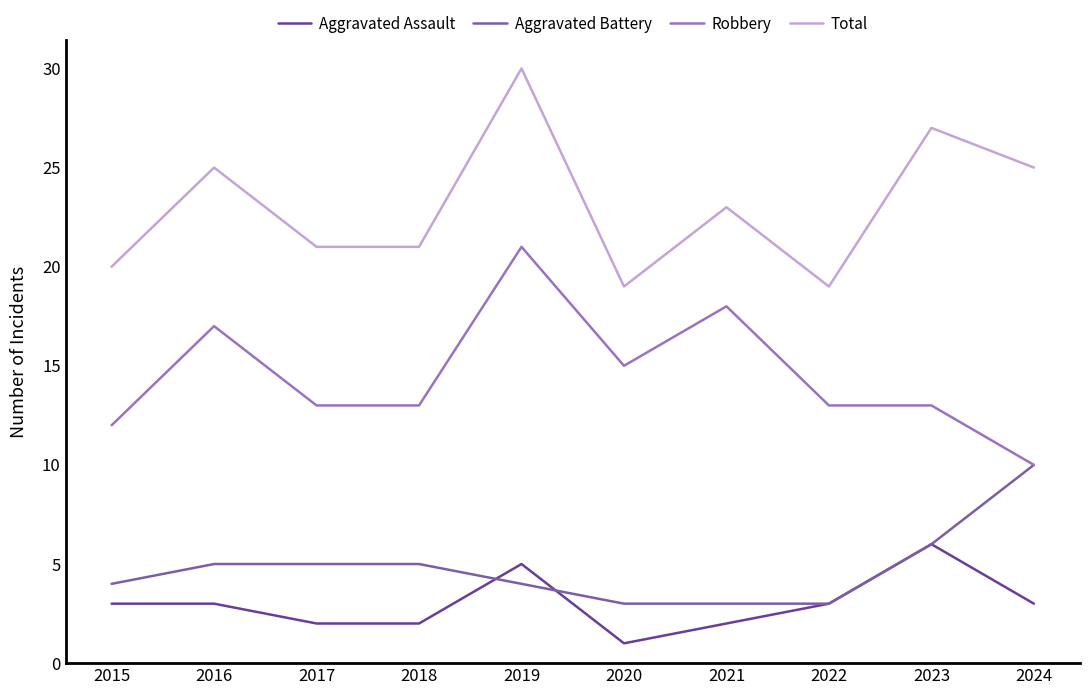

Where is the first local minimum for Aggravated Assault?

2020